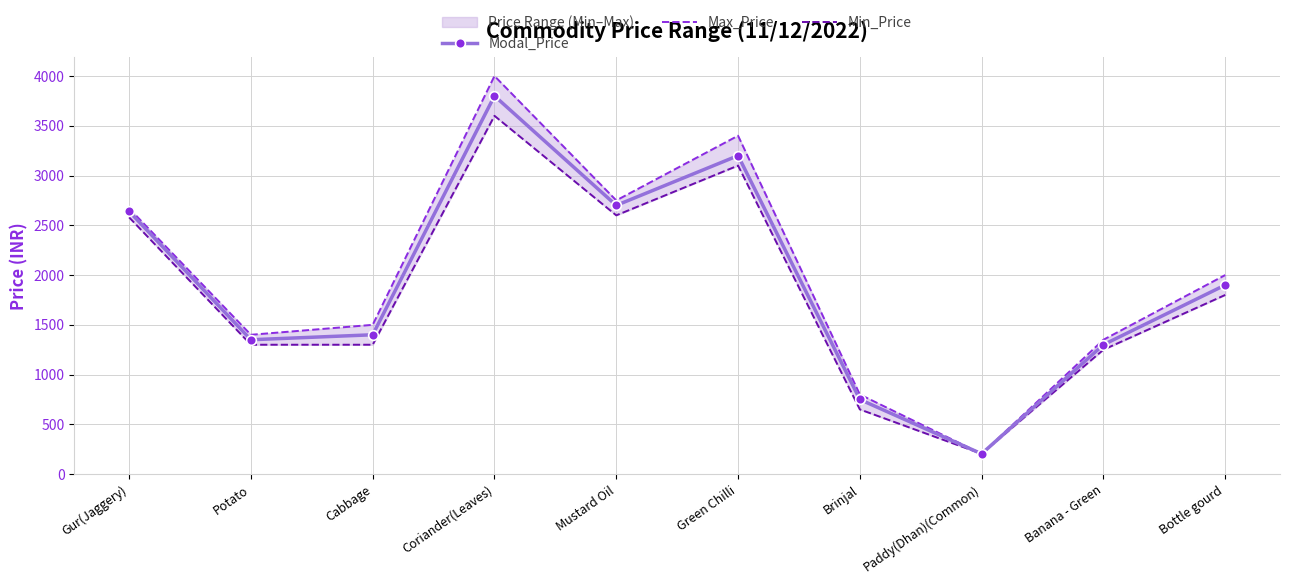

Where is the first local minimum for Modal_Price?

Potato